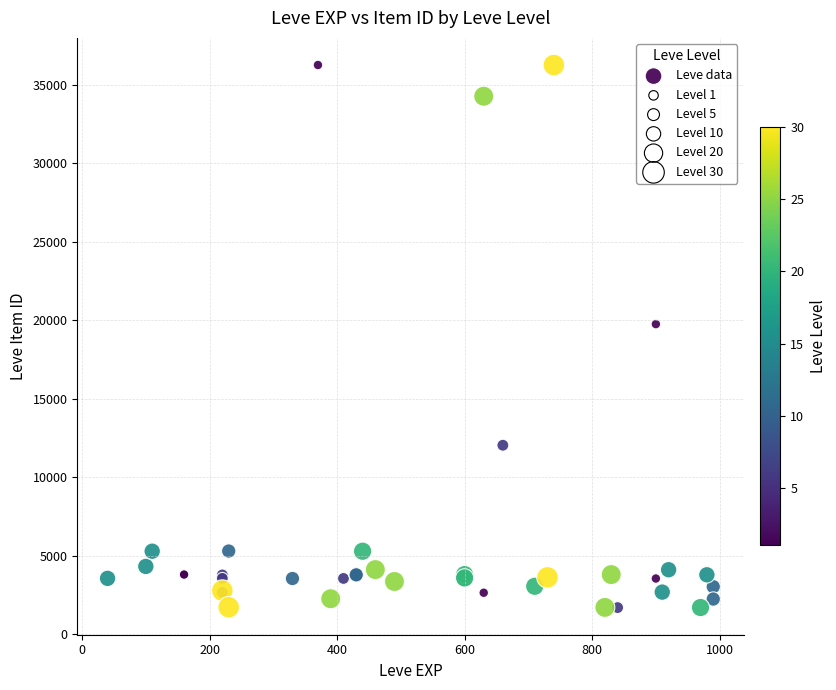

What Y value in the scatter plot is closest to 18967?

19744